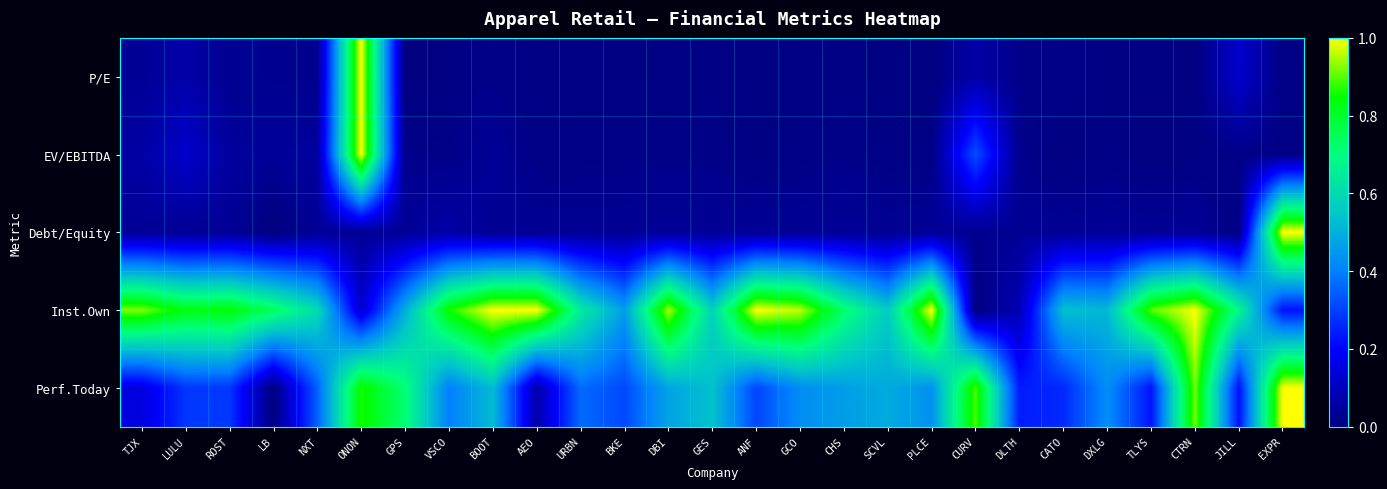

Between ONON and VSCO, which series saw the biggest shift?

P/E